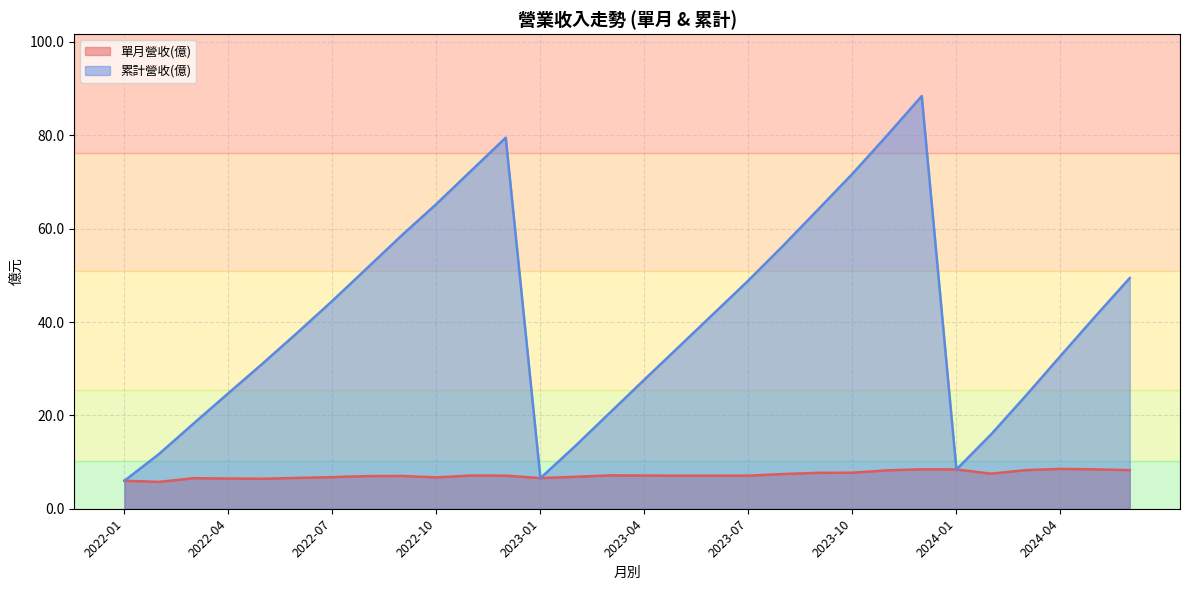

List the series in order of their peak value, lowest first.

單月營收(億), 累計營收(億)